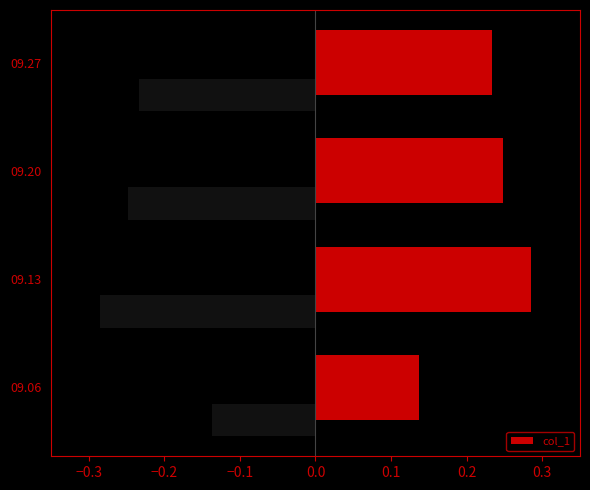

What is the value of the 2nd bar from the left?

0.3